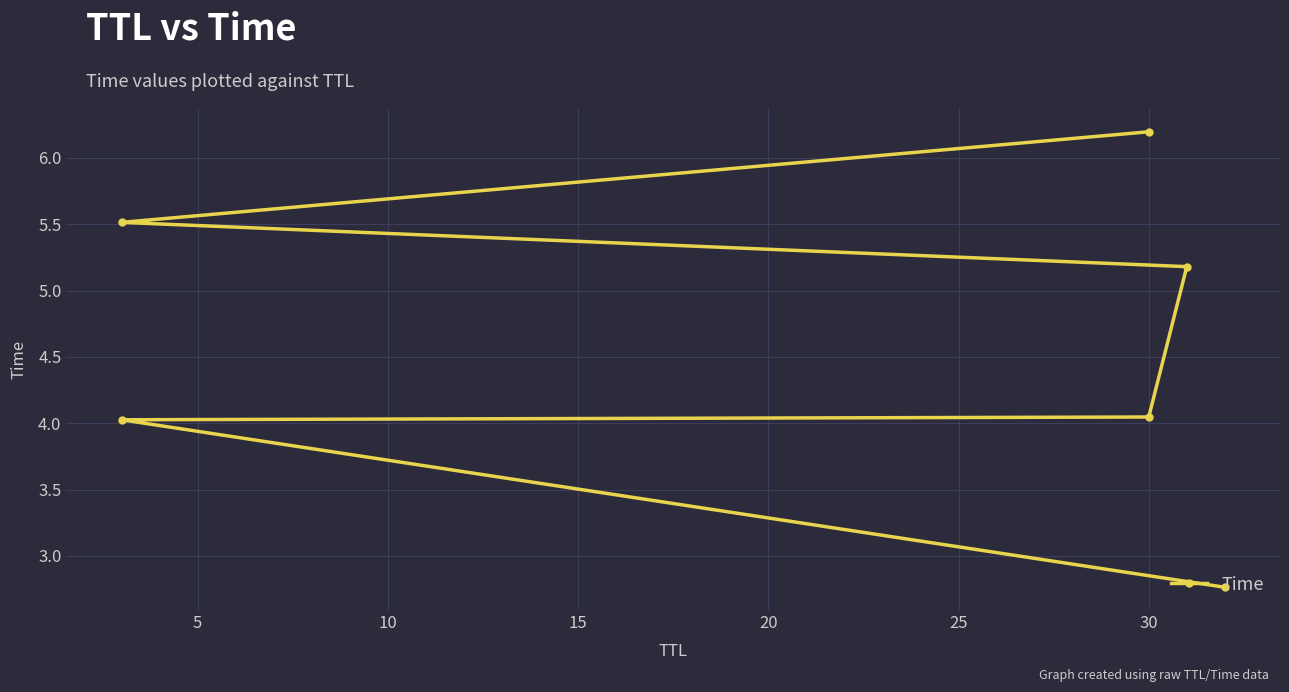

What is the greatest value displayed?

6.2